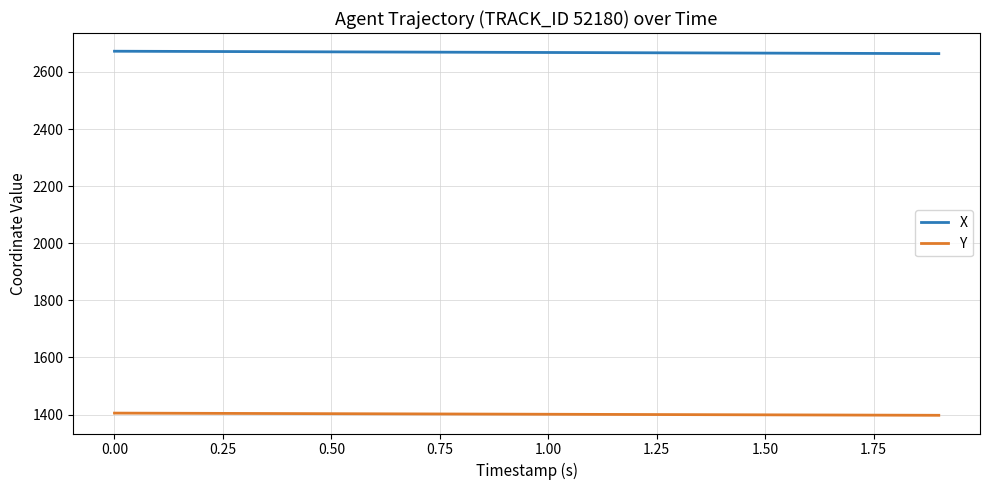

How many categories are shown in the chart?

20